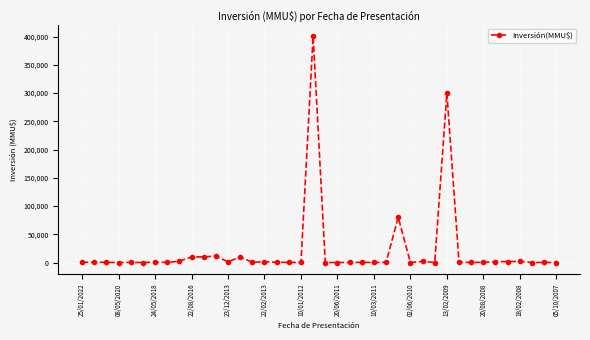

What is the greatest value displayed?

400500.0